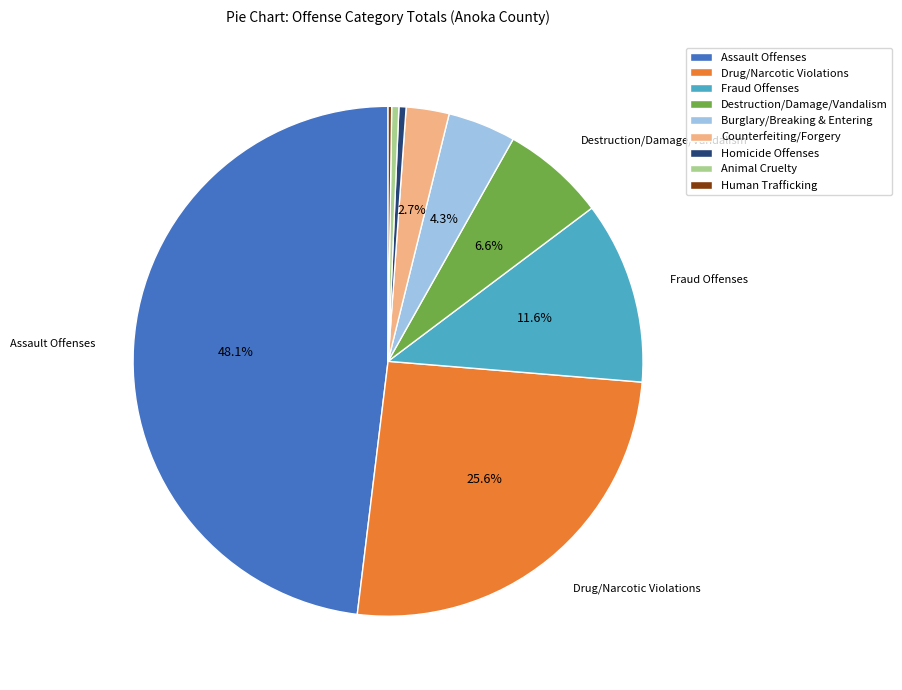

Is the sum of Destruction/Damage/Vandalism and Burglary/Breaking & Entering greater than half?

No